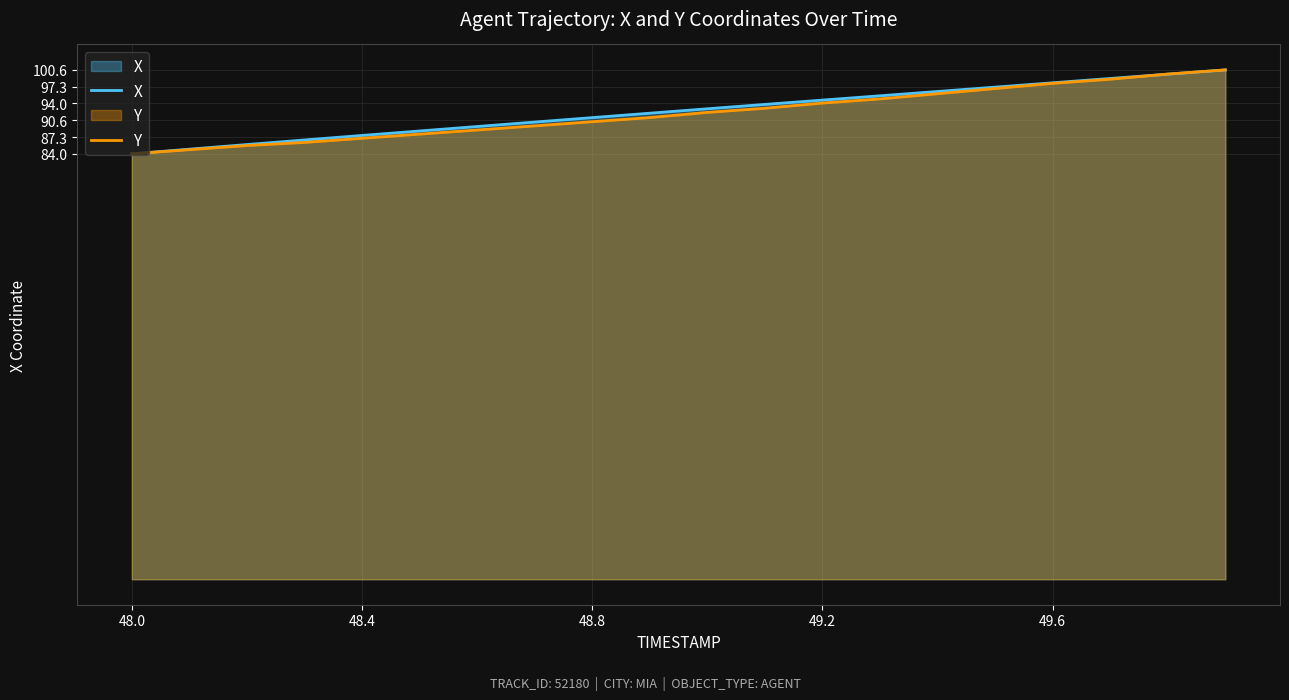

What is the label of the 1st point from the left?

48.0